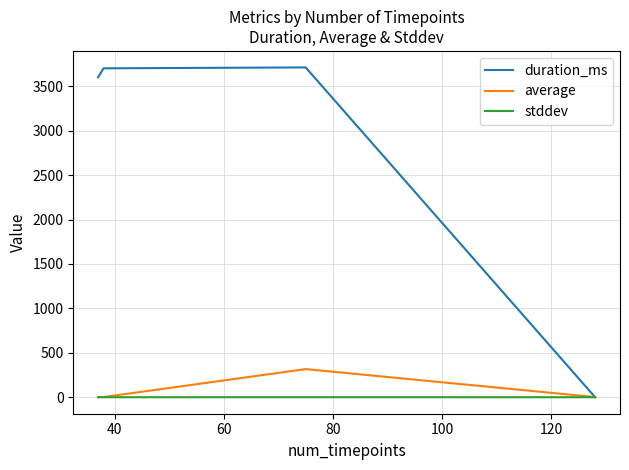

Which series has the largest range (max minus min)?

duration_ms